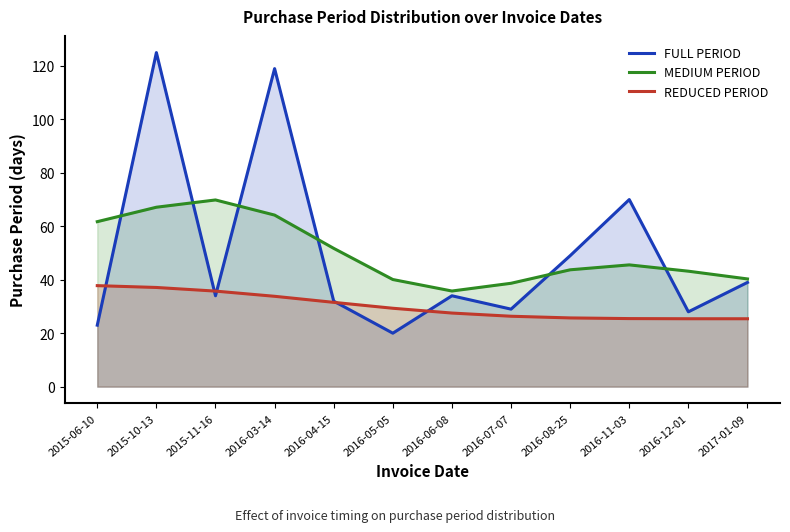

Is it true that REDUCED PERIOD equals 46.3 at 2016-06-08?

False